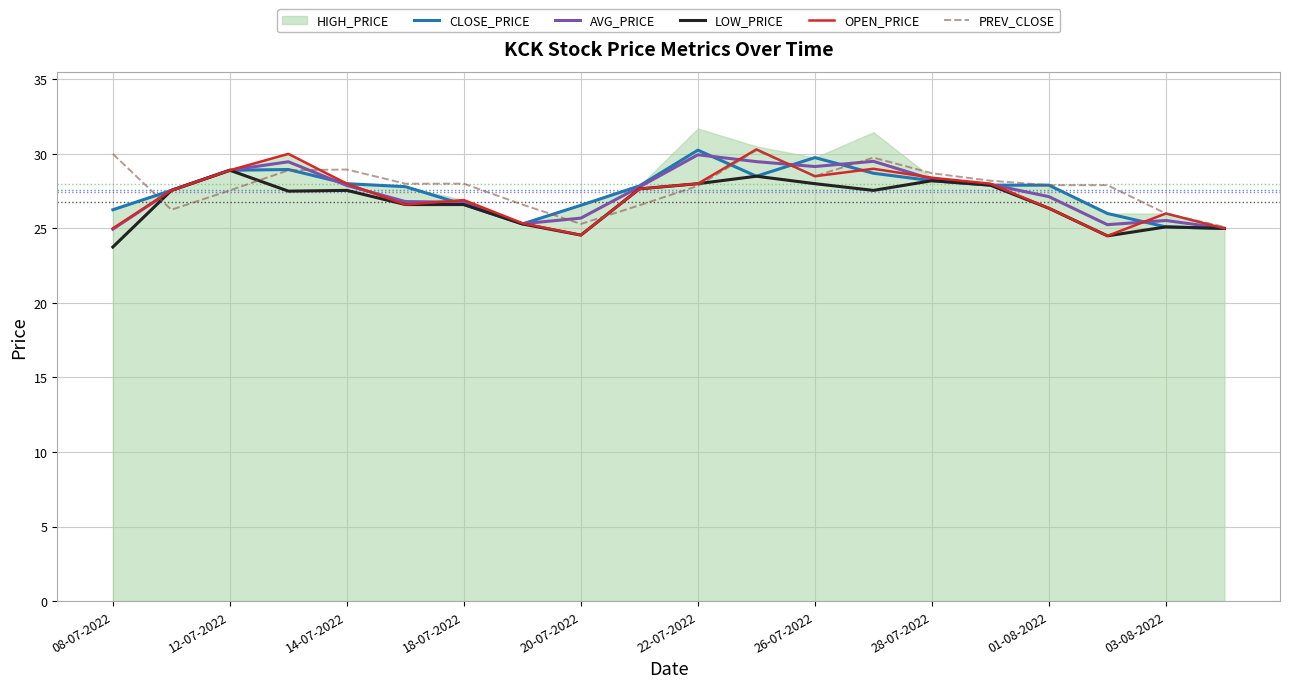

What is the minimum value for CLOSE_PRICE?

25.0